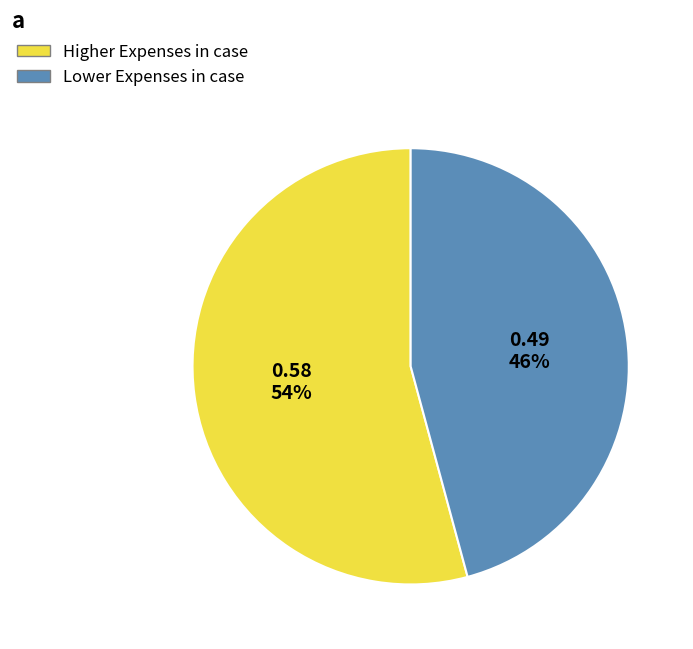

To the nearest percent, what is the average slice percentage?

50%